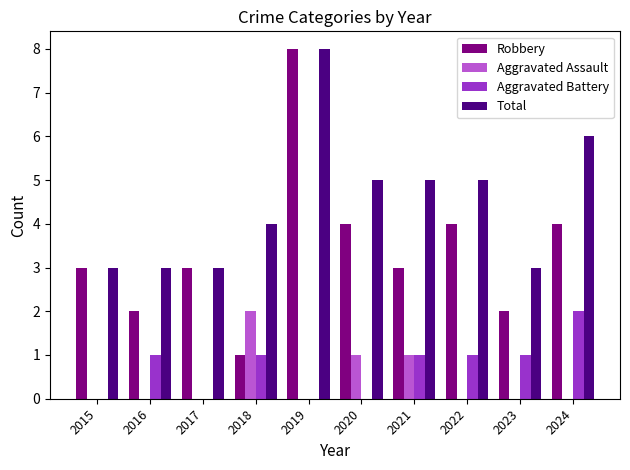

What are all the series names shown in the legend?

Robbery, Aggravated Assault, Aggravated Battery, Total